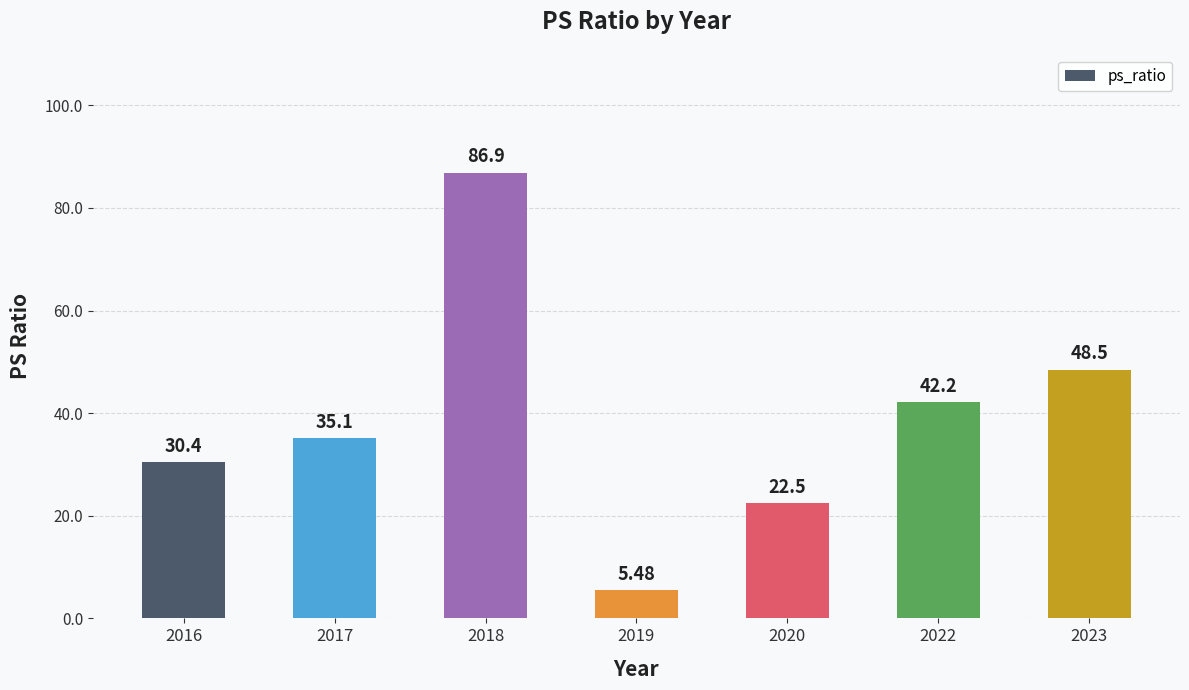

True or false: the data shows 35.1 at 2017.

True